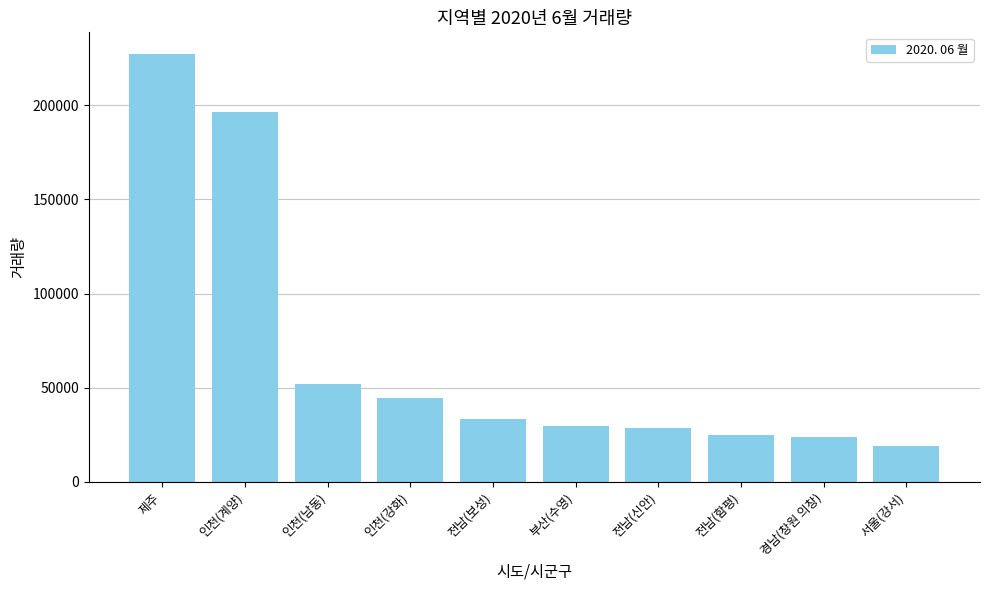

Which category has the lowest value across all series?

서울(강서)